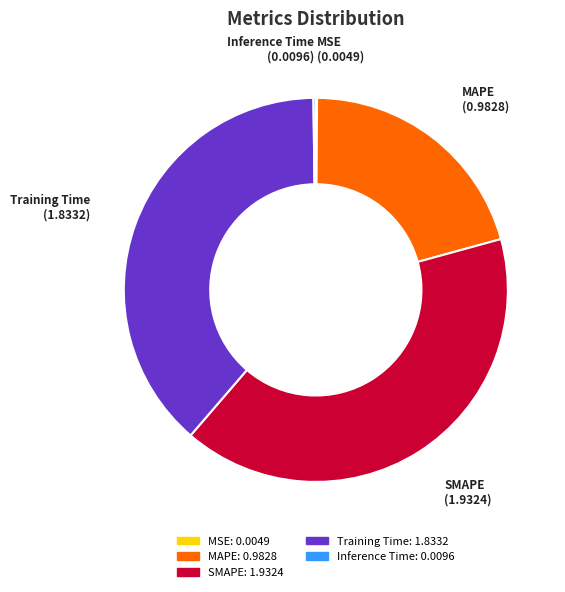

What is the largest slice in the pie chart?

SMAPE